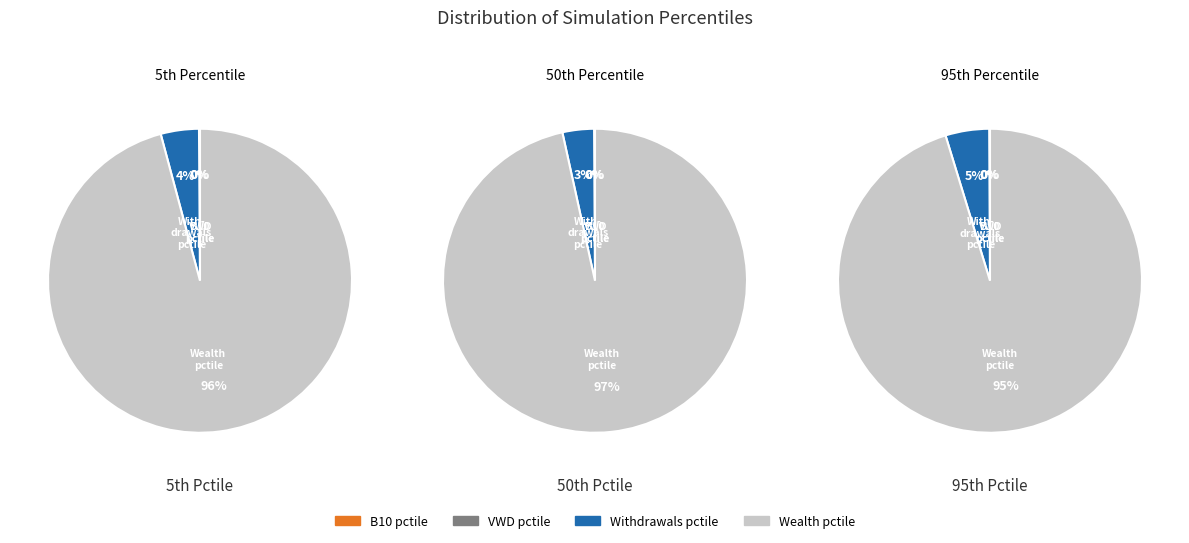

Which has a higher value, Wealth_pctile_5 or B10_pctile_50?

Wealth_pctile_5